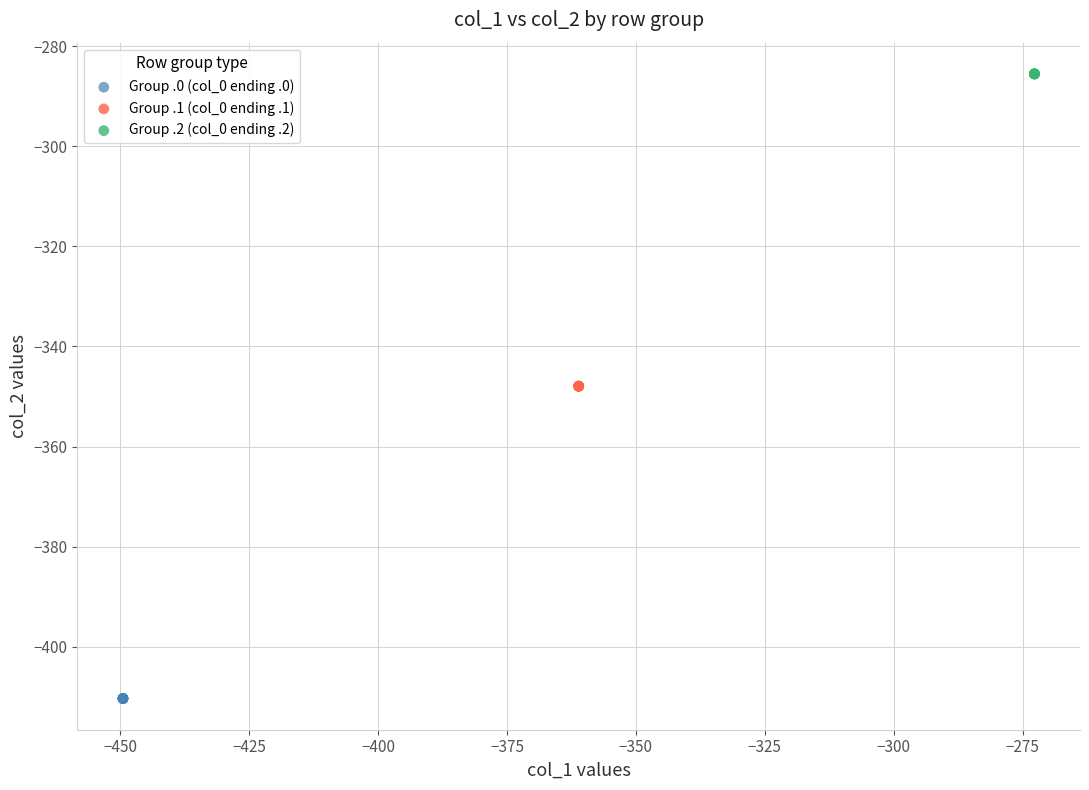

Which series reaches the maximum Y coordinate?

Group .2 (col_0 ending .2)